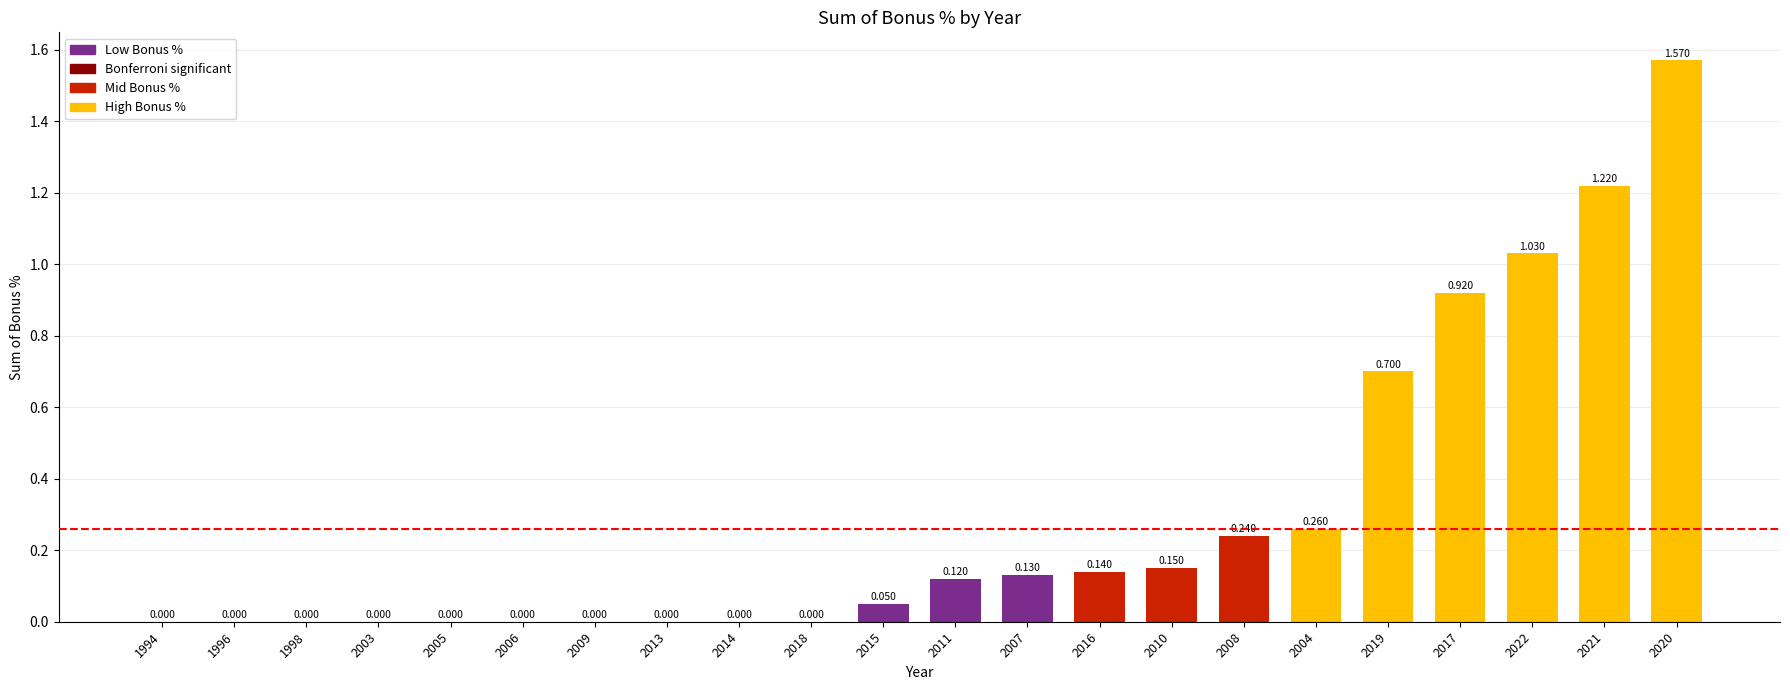

What is the difference between the maximum and second lowest values?

1.6